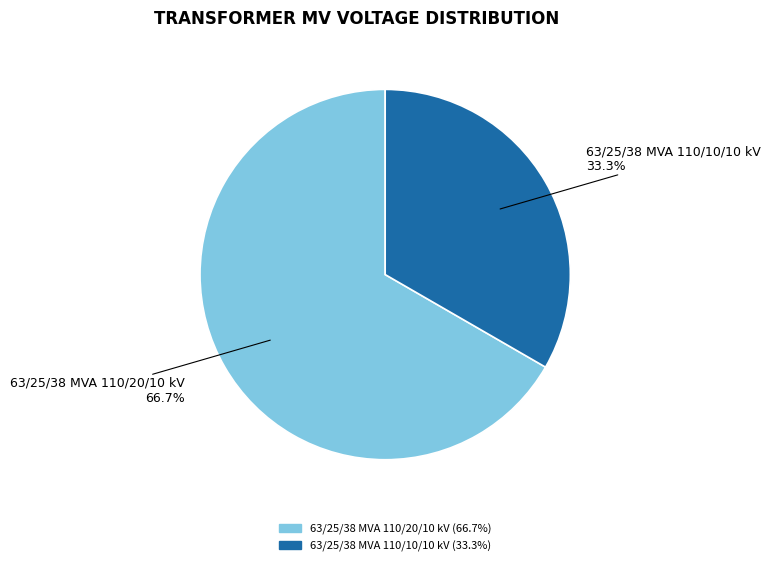

Does 63/25/38 MVA 110/10/10 kV account for over 50% of the chart?

No